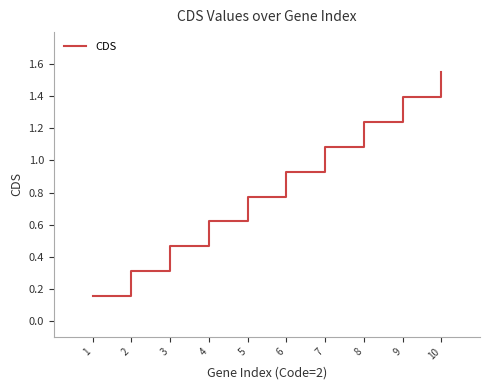

What is the approximate value at 9?

1.4